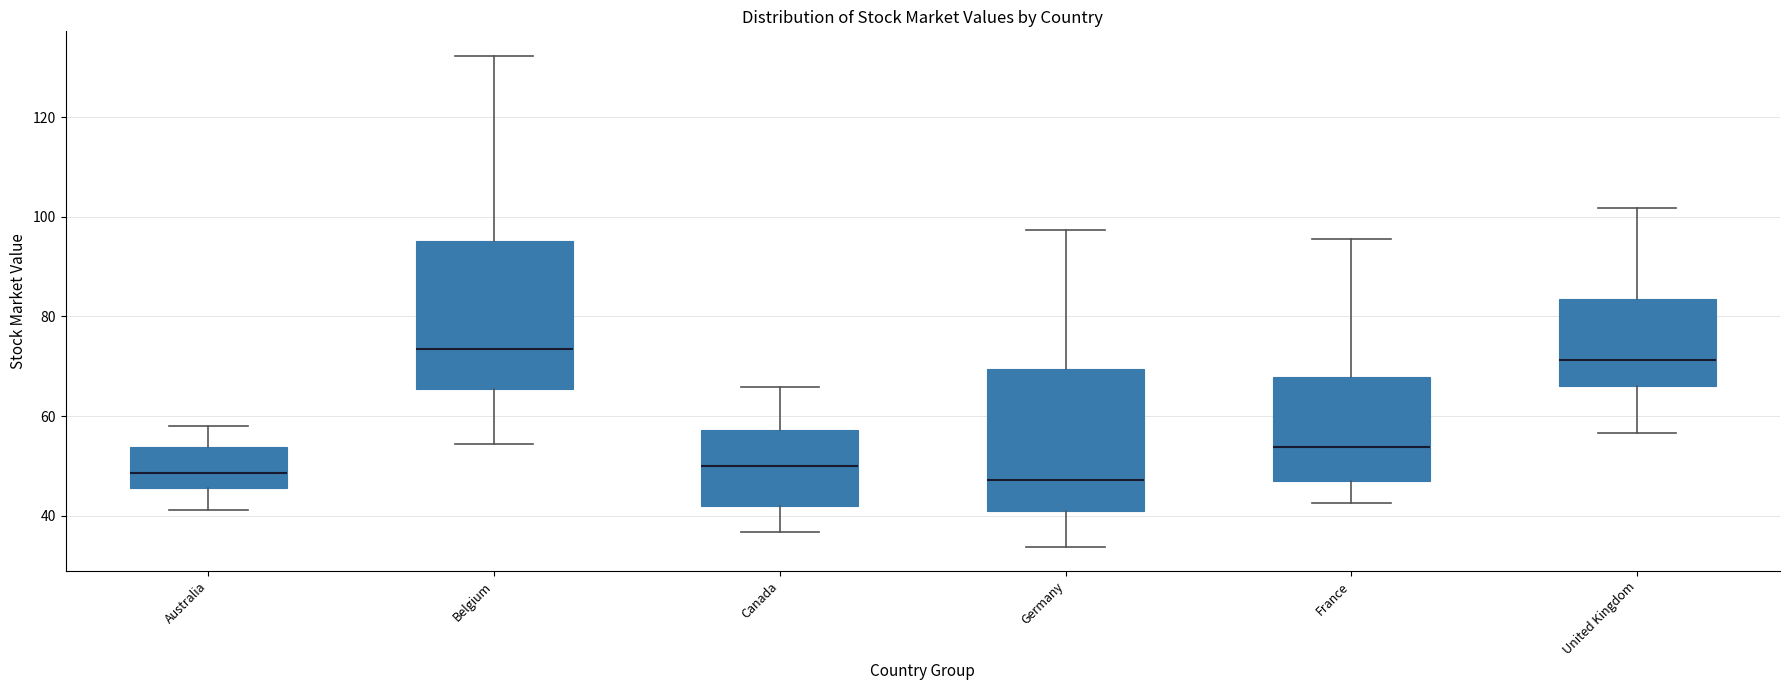

Reading left to right, transcribe this box plot: for each box, give where its median line is, the range the box spans, and where its two whiskers end, as read against the y-axis. The values are not printed on the chart, so give them approximately, as read against the axis.

Australia: median 48, box 46 to 54, whiskers 42 to 58
Belgium: median 74, box 66 to 96, whiskers 54 to 132
Canada: median 50, box 42 to 58, whiskers 36 to 66
Germany: median 48, box 40 to 70, whiskers 34 to 98
France: median 54, box 46 to 68, whiskers 42 to 96
United Kingdom: median 72, box 66 to 84, whiskers 56 to 102